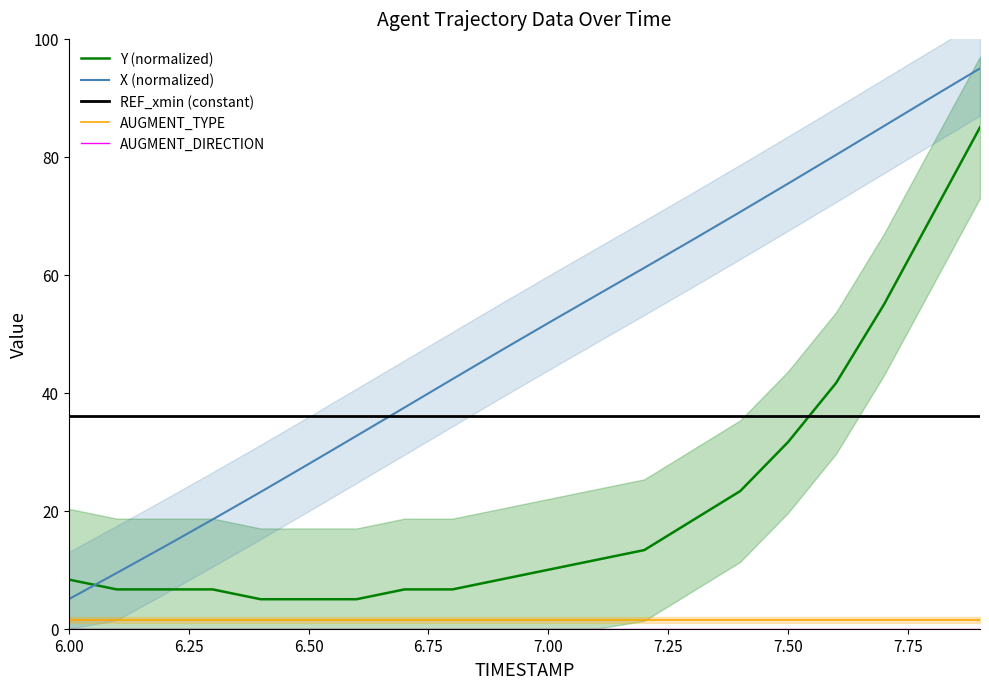

True or false: Y (normalized) has more than 1 points higher than both neighbors.

False